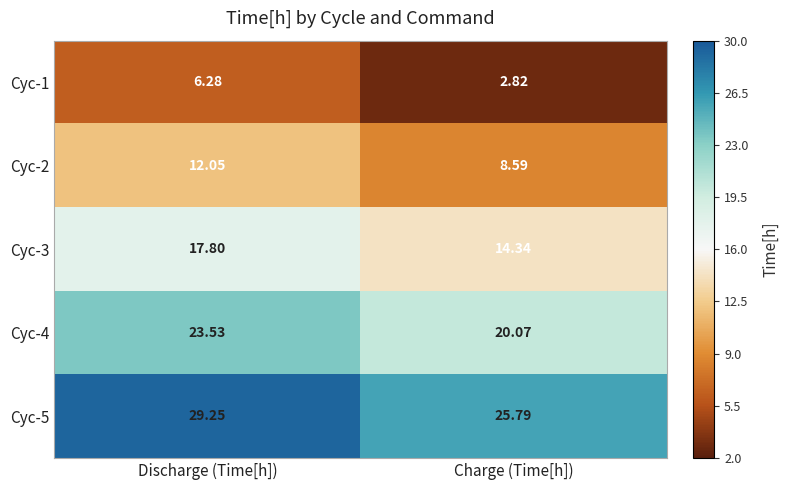

List the labels in order of Cyc-1 value, largest first.

Discharge (Time[h]), Charge (Time[h])